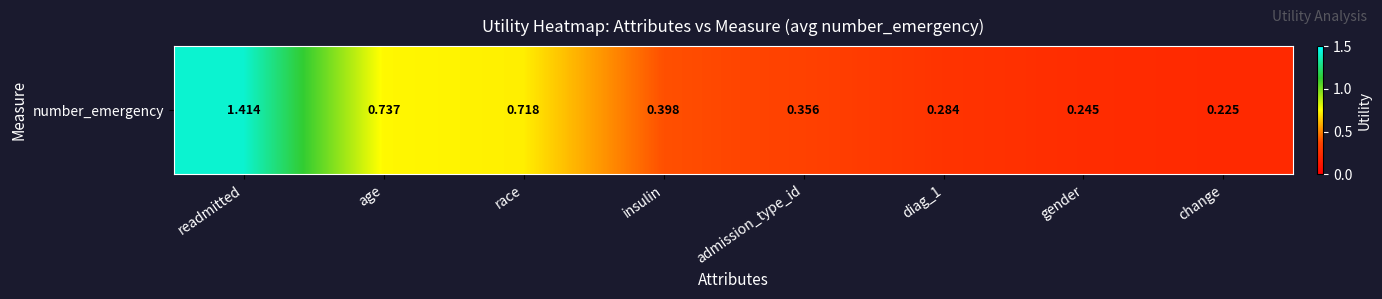

True or false: the data shows 0.1 at admission_type_id.

False